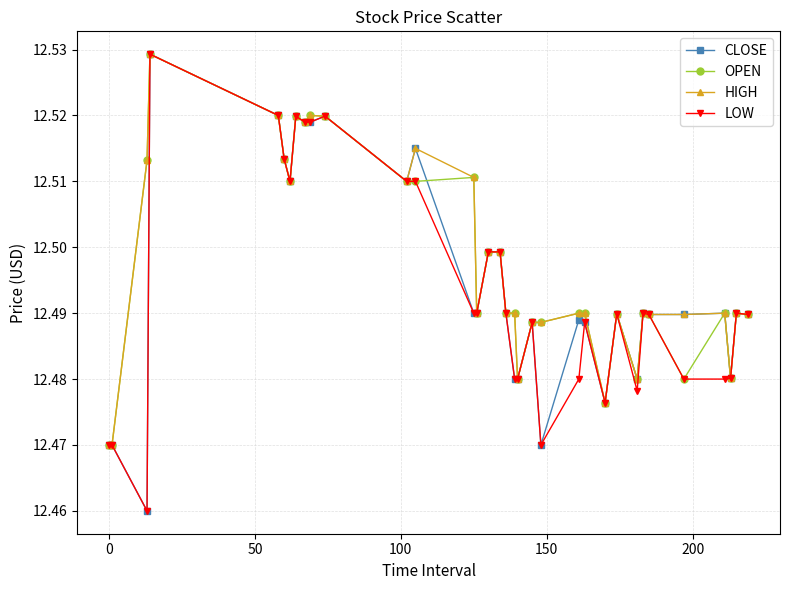

True or false: LOW has more than 1 interior local peaks.

True